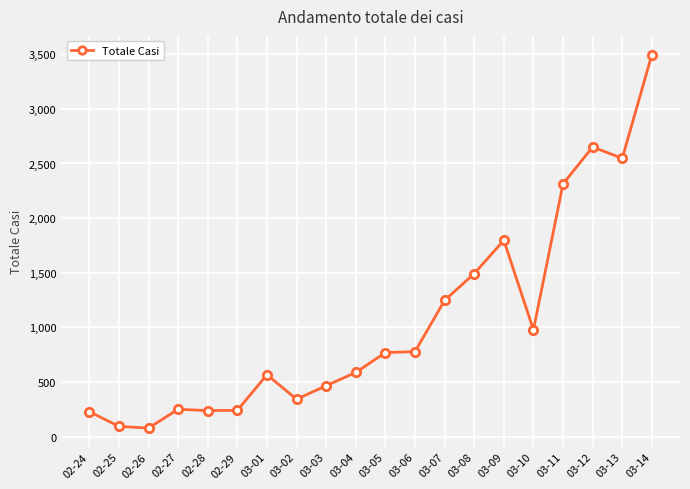

The value at 02-28 is 238. True or false?

True